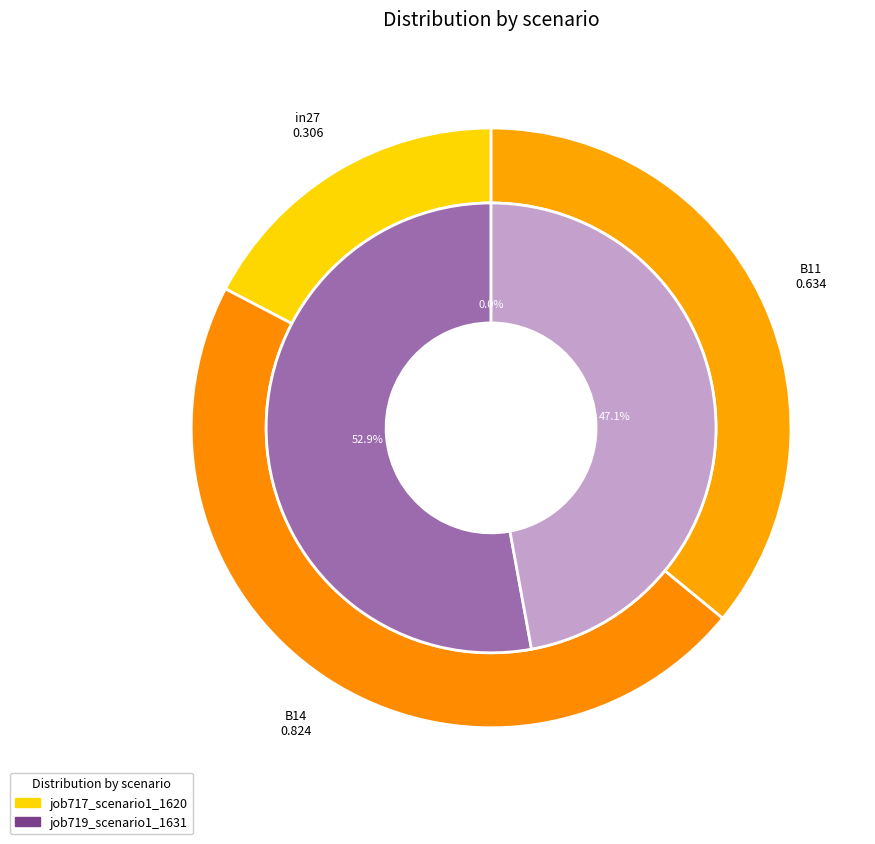

Does any single category account for the majority?

No